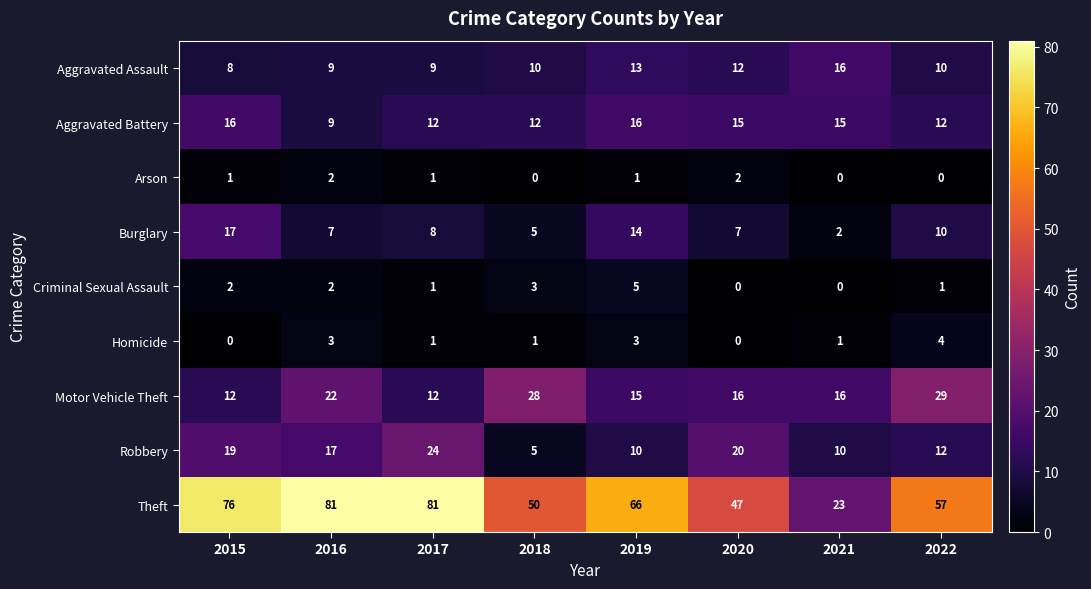

What is the spread (max minus min) of values at 2018?

50